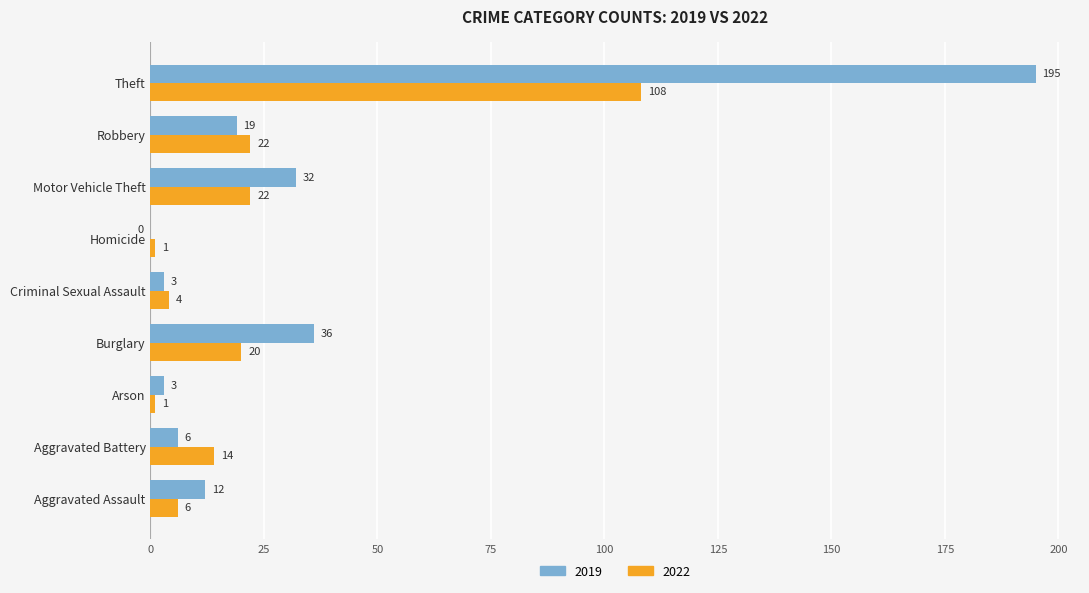

The value of 2022 at Robbery is 11. True or false?

False